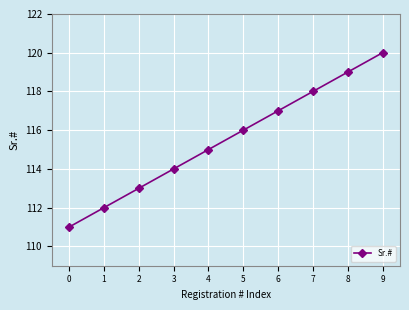

List the labels in order of value, largest first.

9, 8, 7, 6, 5, 4, 3, 2, 1, 0